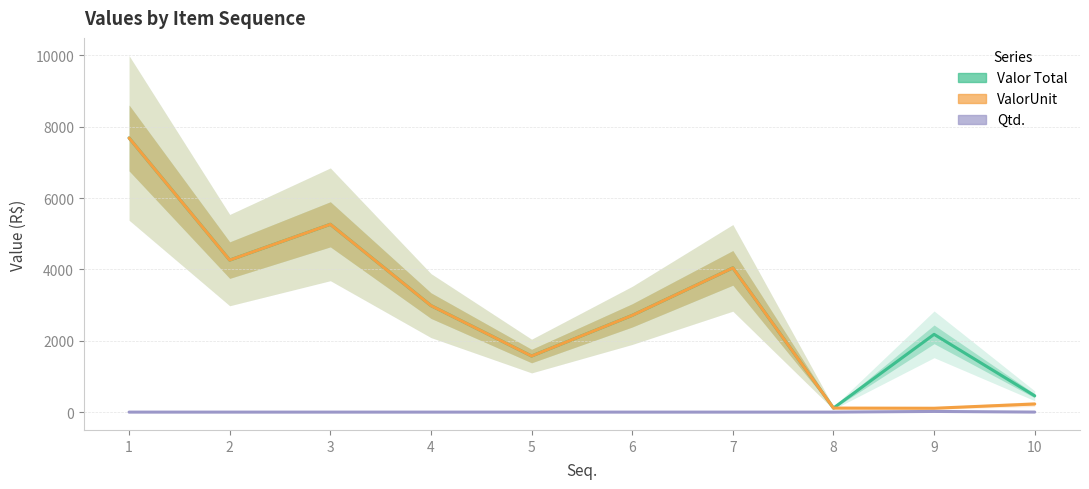

True or false: Qtd. and Valor Total cross at least once.

False